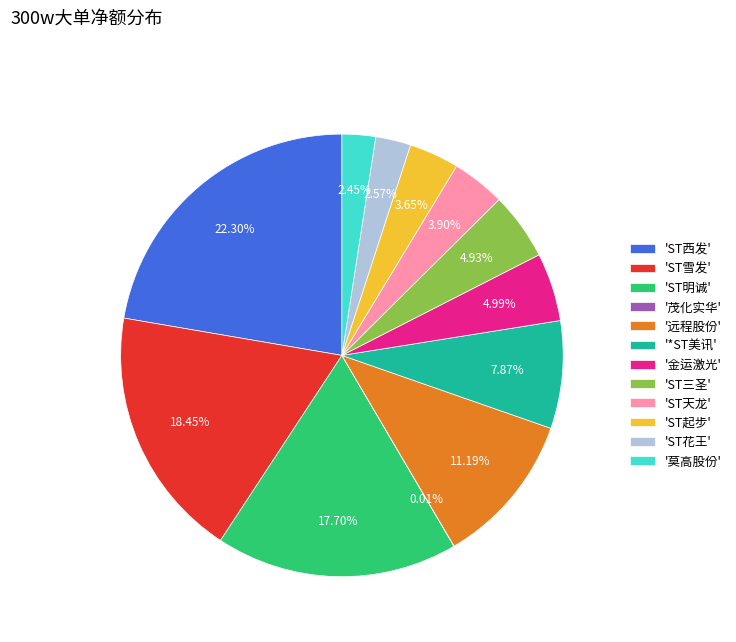

What is the largest slice in the pie chart?

'ST西发'